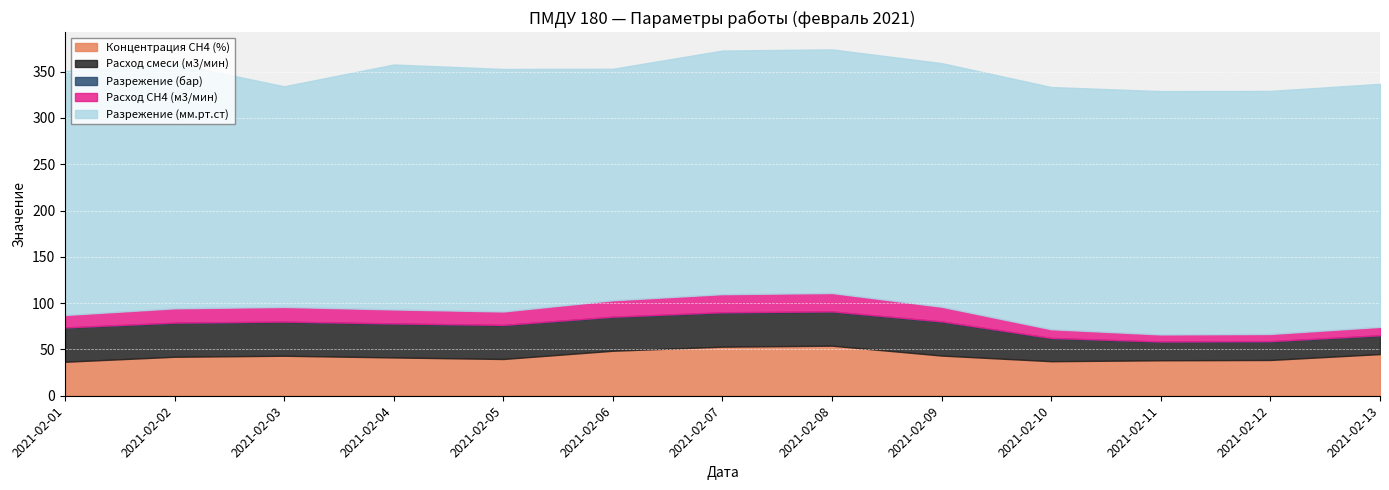

True or false: Концентрация СН4 (%) and Разрежение (мм.рт.ст) cross at least once.

False